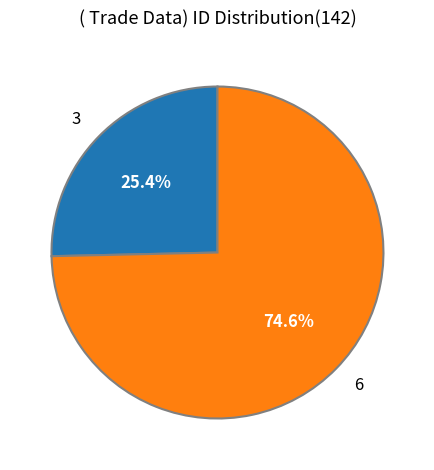

Count the number of slices in the pie.

2